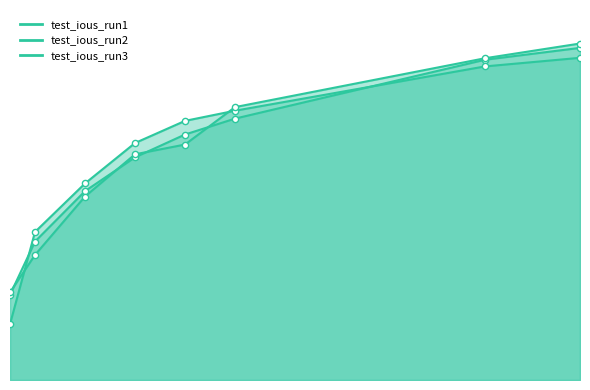

Is the value of test_ious_run1 at 1000 greater than the value of test_ious_run2 at 1000?

No